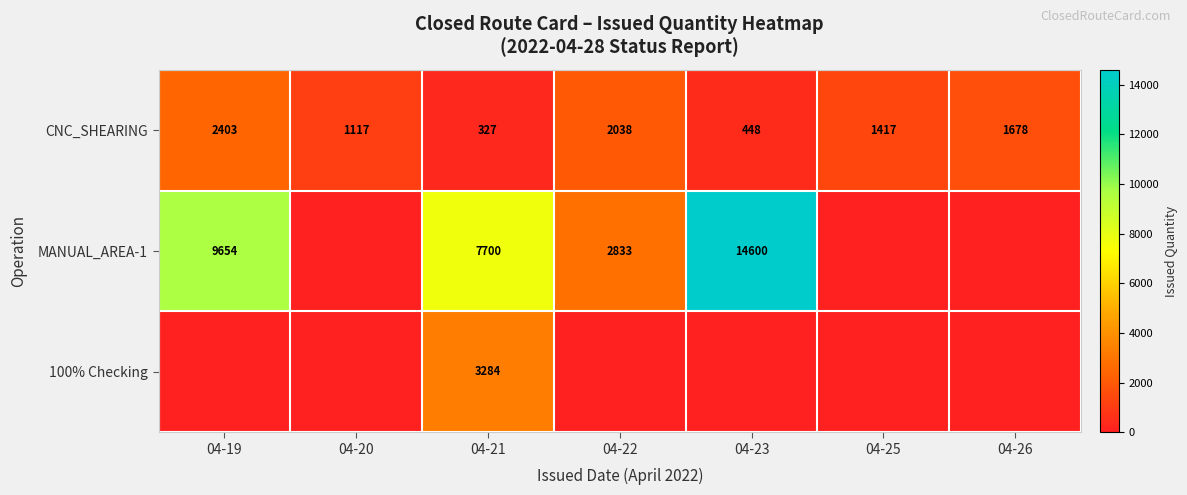

What is the difference between the second highest and minimum values in the CNC_SHEARING series?

1711